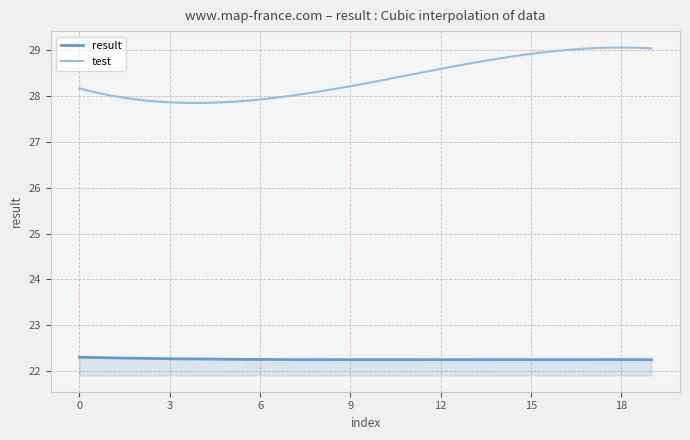

True or false: test and result intersect in this chart.

False